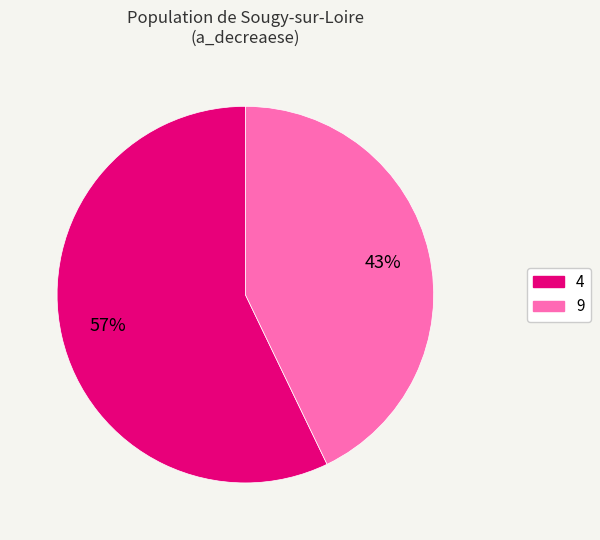

To the nearest percent, what percentage of the pie is 9?

43%